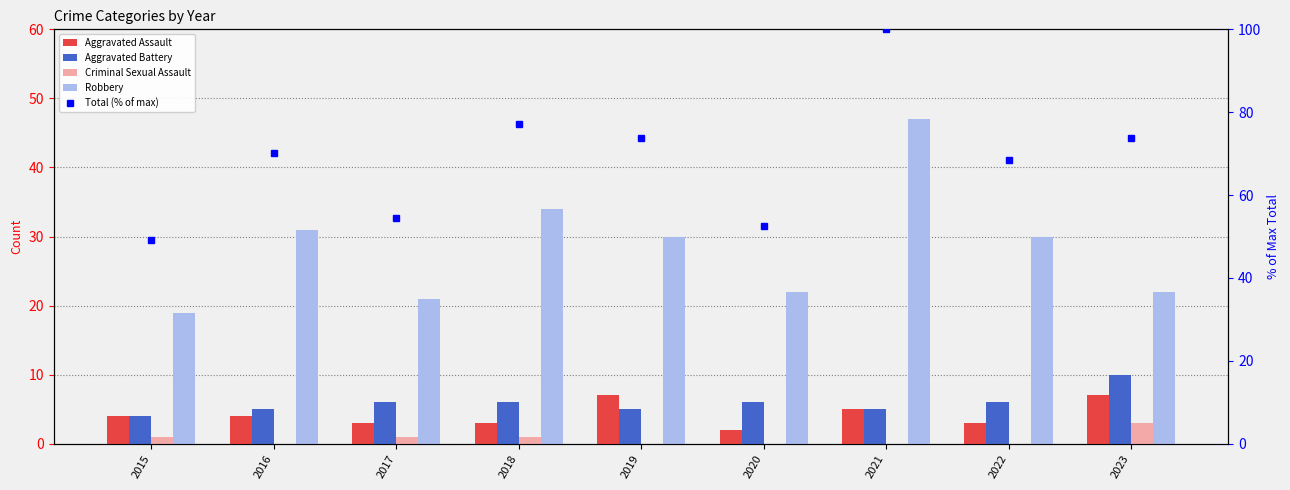

Reading left to right, extract all data points from this chart.

Aggravated Assault: 4.0	4.0	3.0	3.0	7.0	2.0	5.0	3.0	7.0
Aggravated Battery: 4.0	5.0	6.0	6.0	5.0	6.0	5.0	6.0	10.0
Criminal Sexual Assault: 1.0	0.0	1.0	1.0	0.0	0.0	0.0	0.0	3.0
Robbery: 19.0	31.0	21.0	34.0	30.0	22.0	47.0	30.0	22.0
Total (% of max): 49.1	70.2	54.4	77.2	73.7	52.6	100.0	68.4	73.7